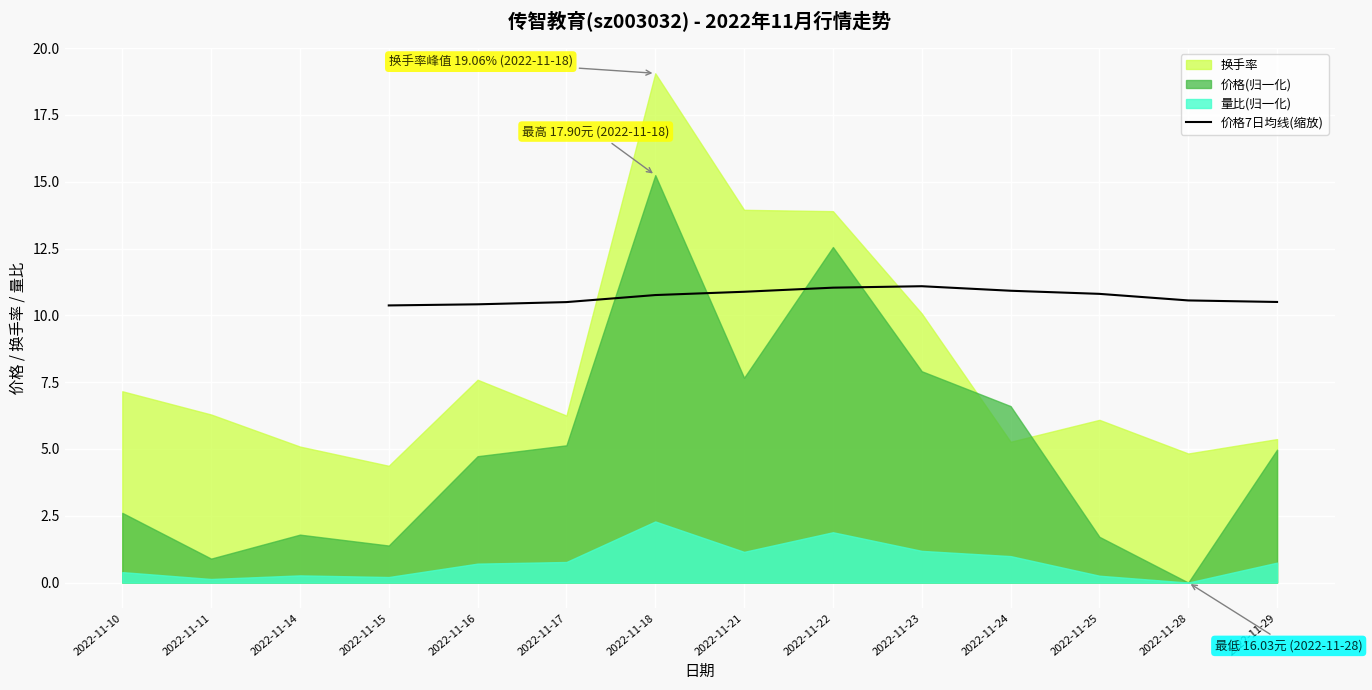

True or false: 价格7日均线(缩放) has a value of 6.3 at 2022-11-16.

False